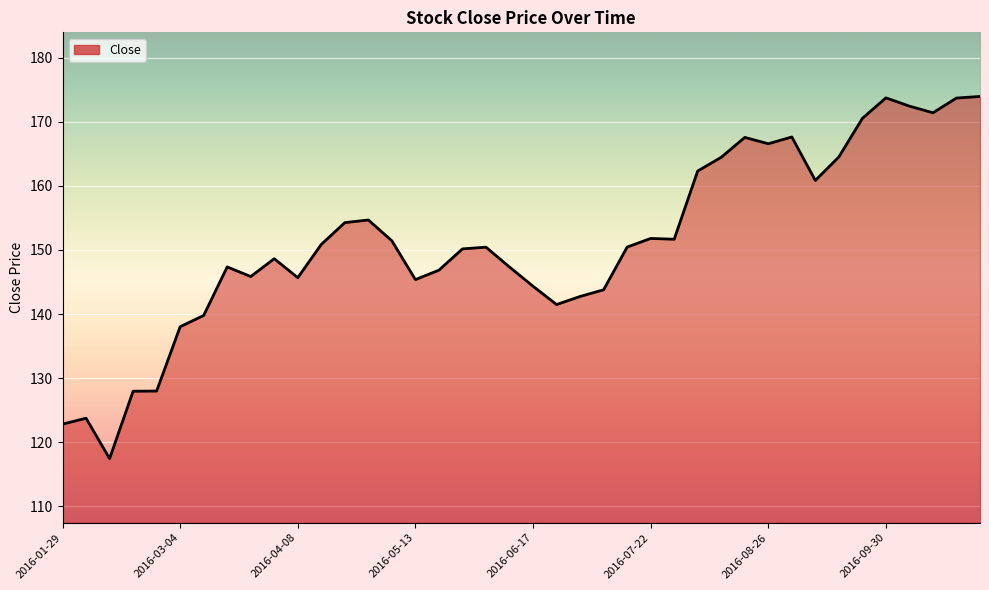

What is the minimum value shown in the chart?

117.5